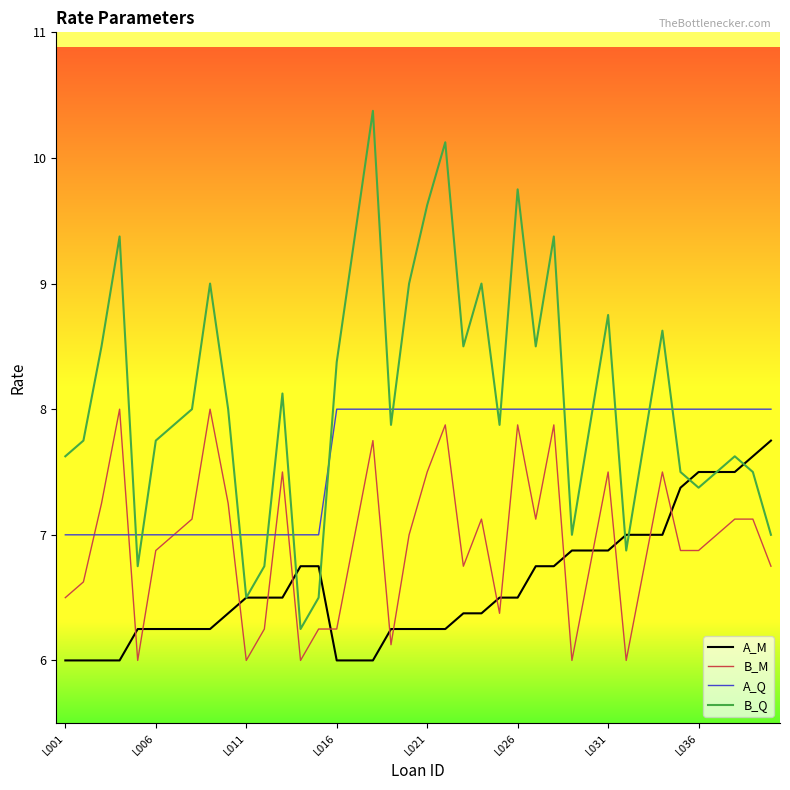

What is the minimum value shown in the chart?

6.0